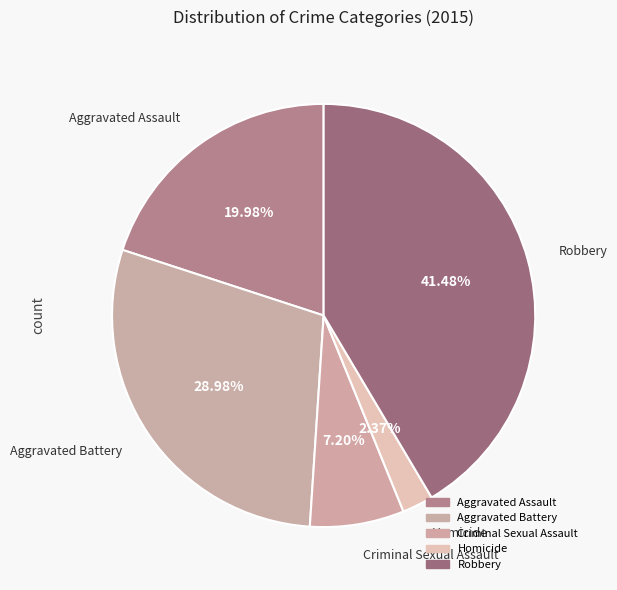

What is the smallest slice in the pie chart?

Homicide